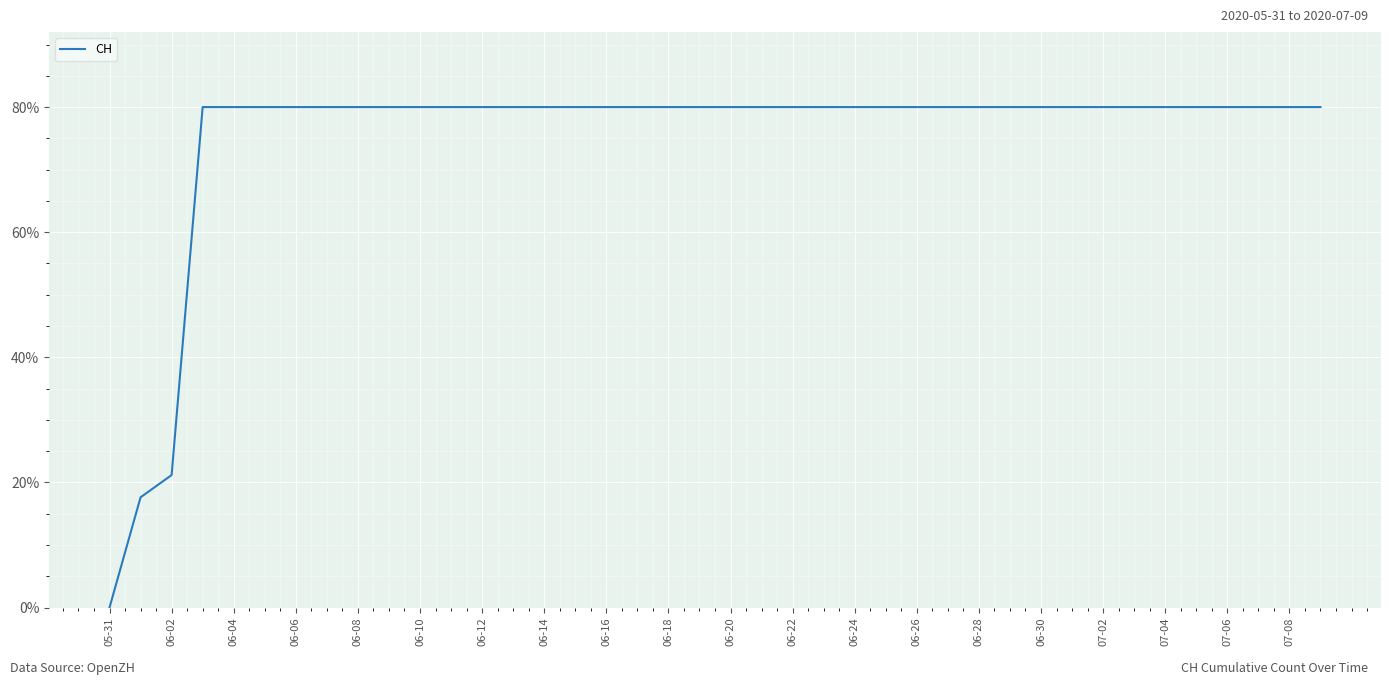

What is the greatest value displayed?

80.0